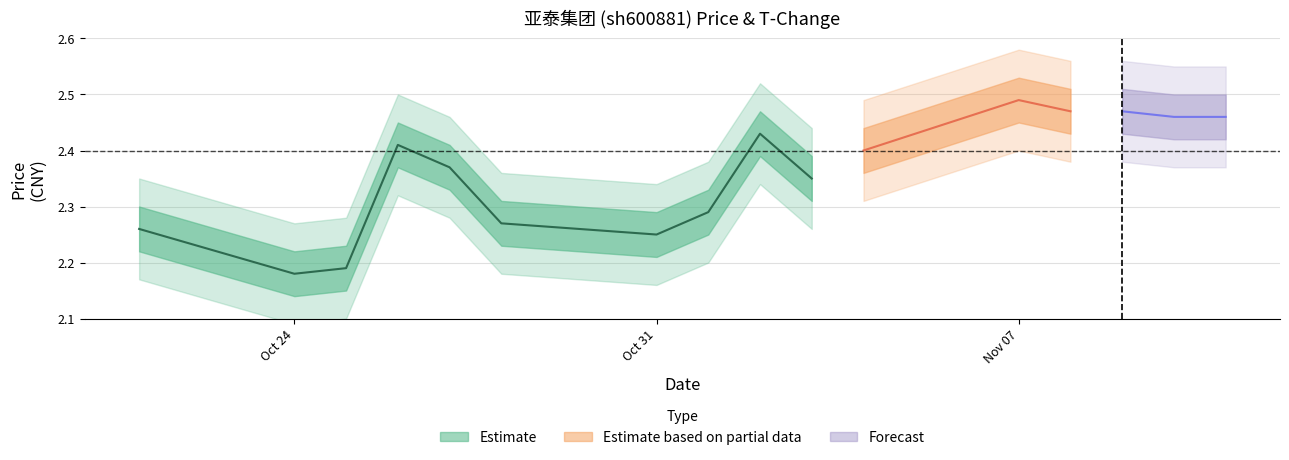

What position from the left is 2022-11-10?

15